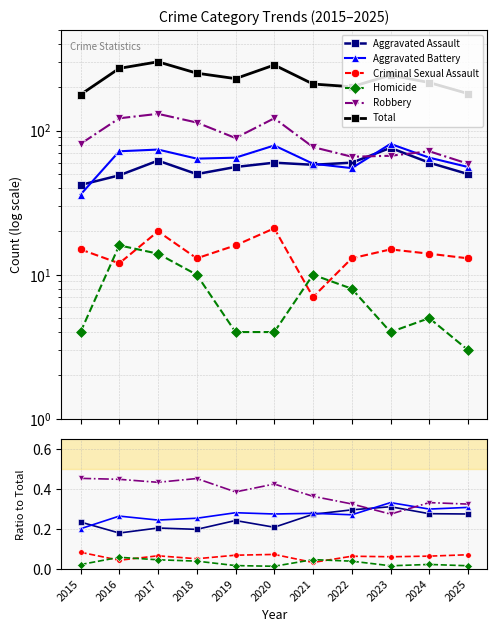

Is this an area chart (filled region under the line)?

No